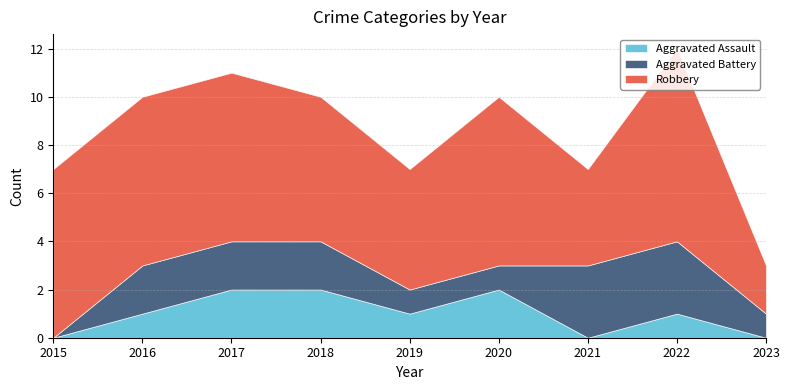

What is the spread (max minus min) of values at 2016?

6